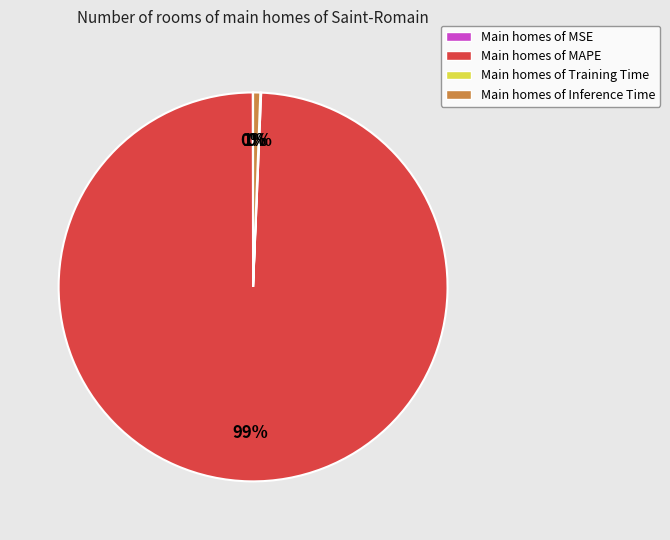

To the nearest percent, what percentage of the pie is Main homes of Inference Time?

1%